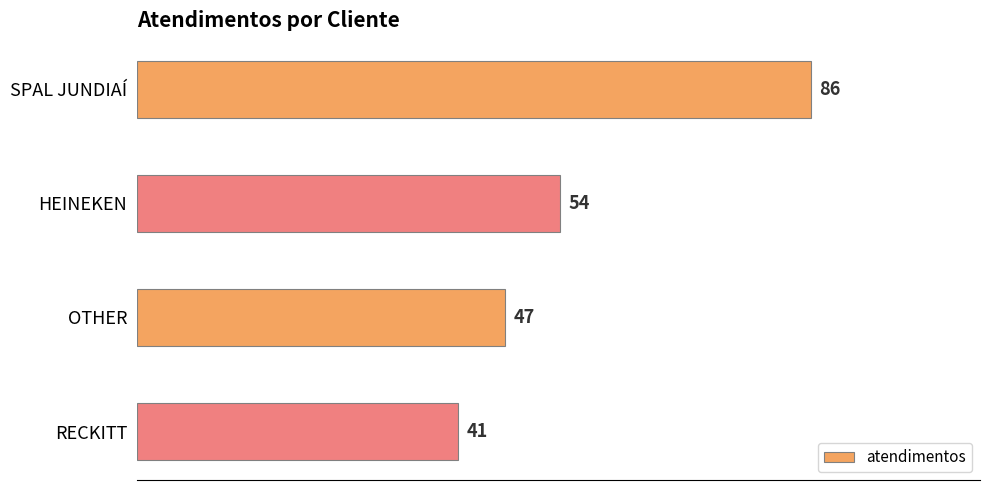

What is the sum of all values?

228